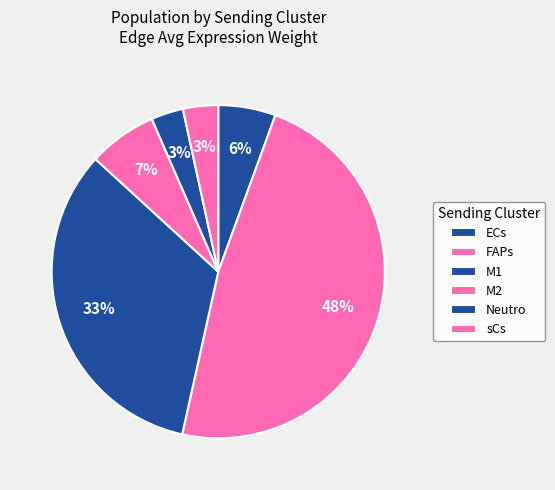

Is there a majority slice in this chart?

No